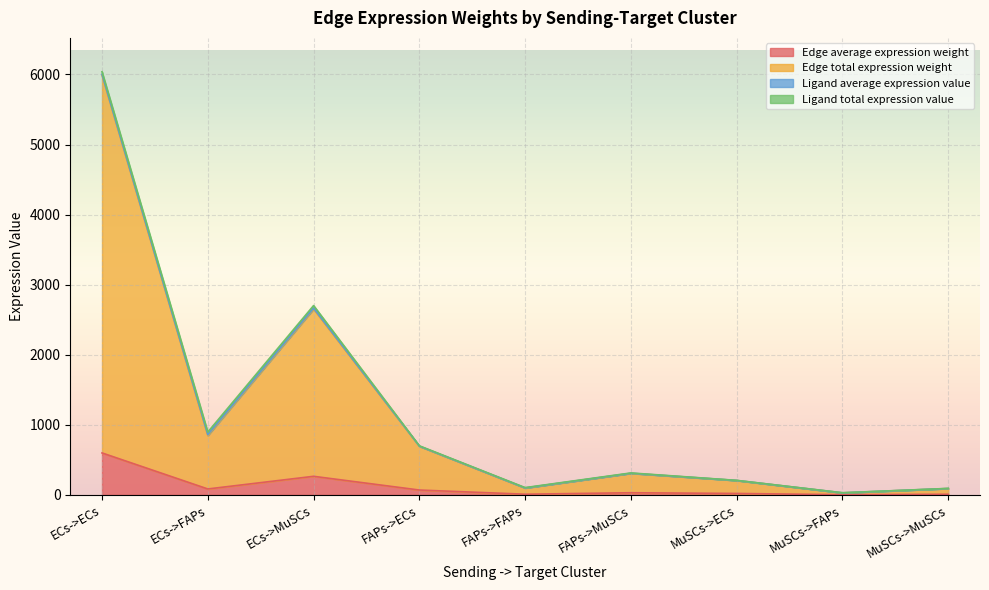

Which series has the widest spread of values?

Edge total expression weight